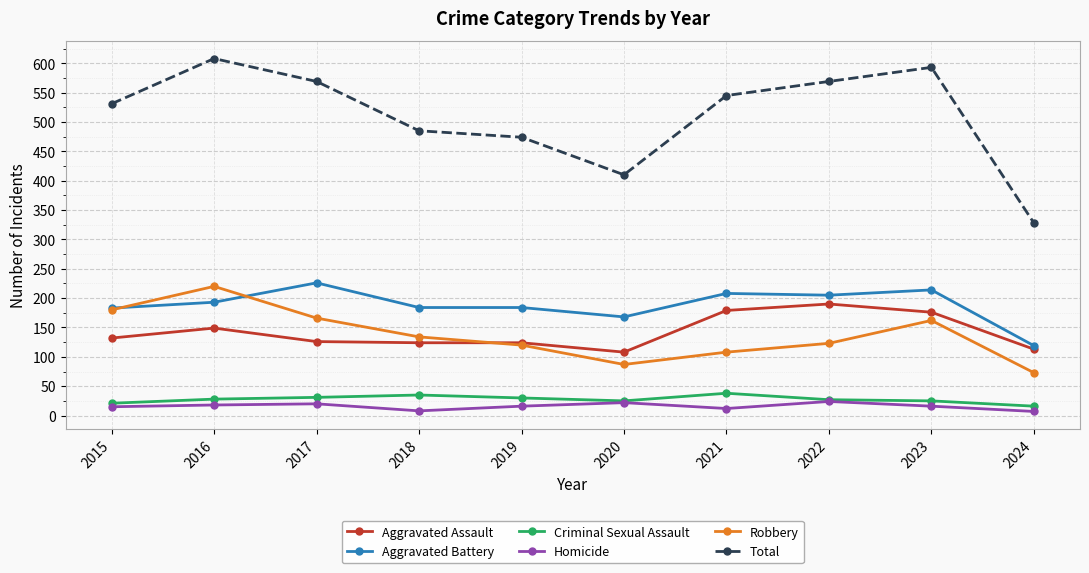

How many data points in Robbery are less than 134?

5